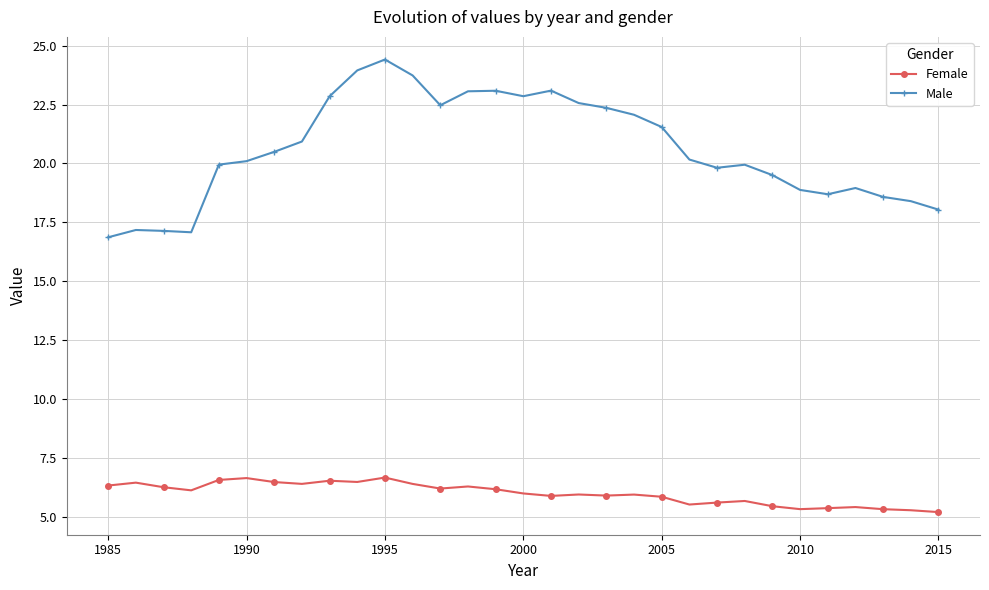

Which series has the widest spread of values?

Male